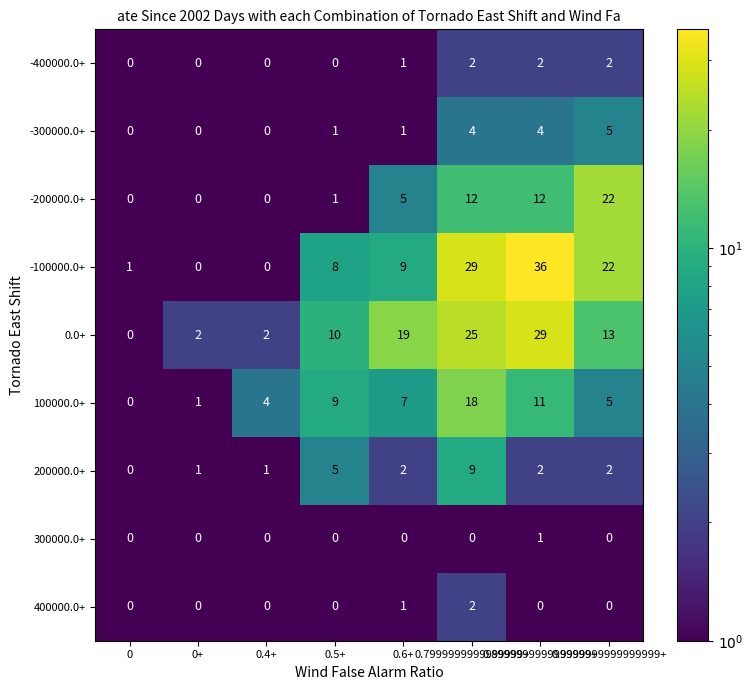

Which series has the largest range (max minus min)?

-100000.0+